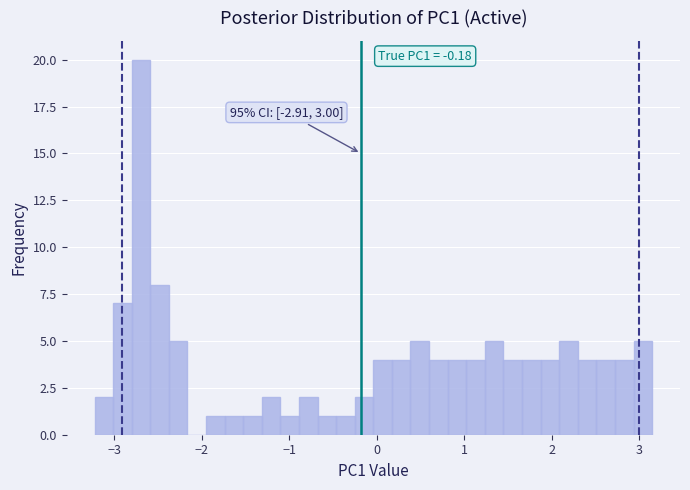

Around what value on the x-axis is the tallest bar? Give the approximate position of its centre, as read against the axis.

-2.7